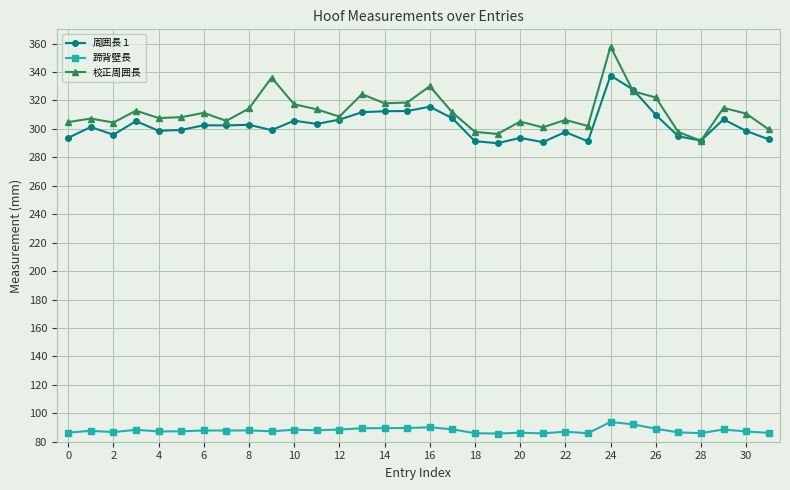

What is the value of the 周囲長１ point at the 19th from the left?

291.3